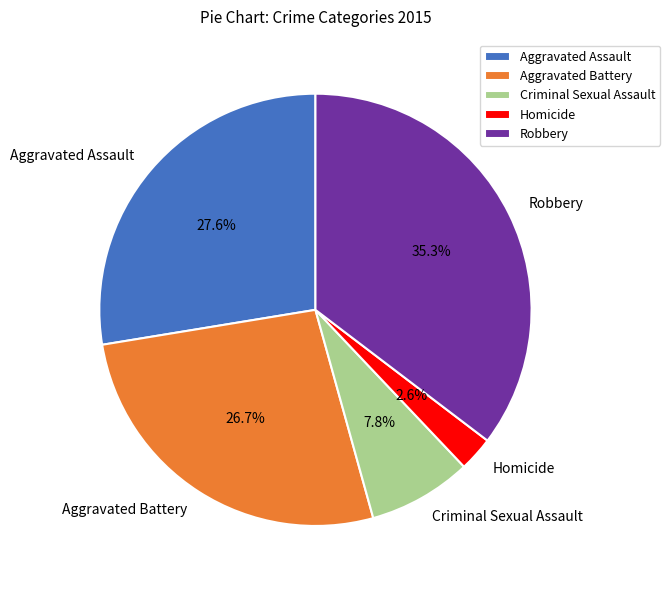

Which has a higher value, Homicide or Robbery?

Robbery